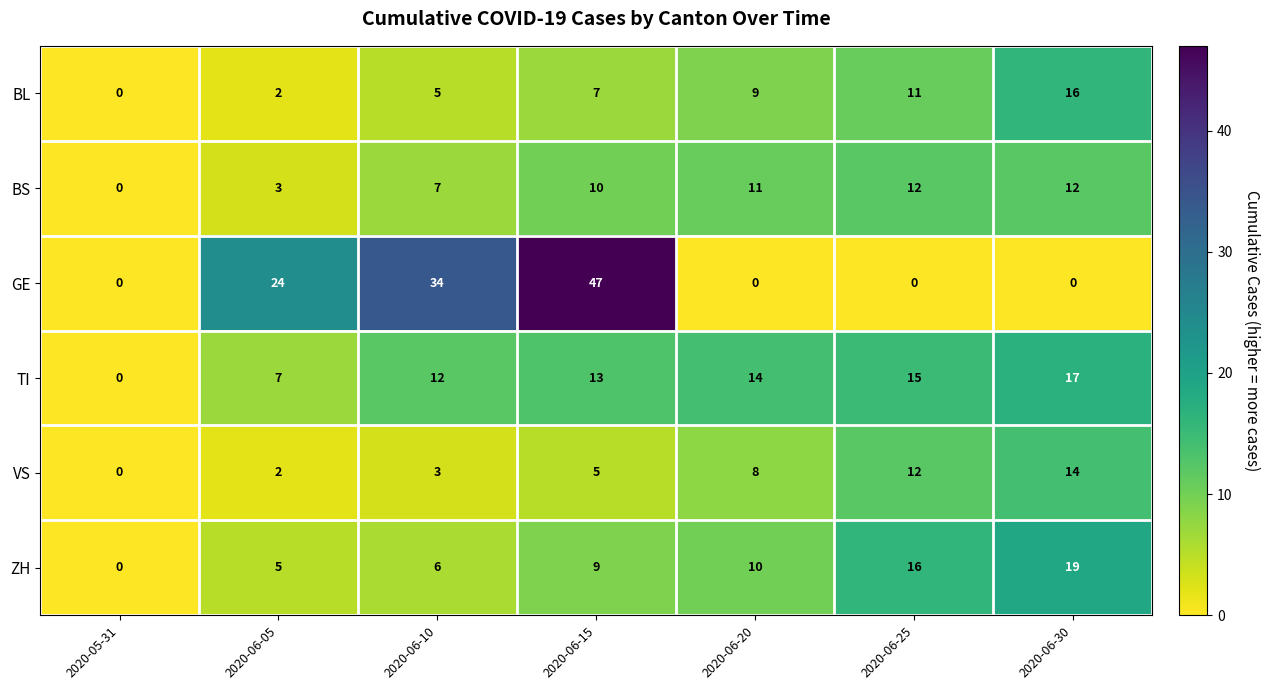

At how many categories does at least one series exceed 1?

6